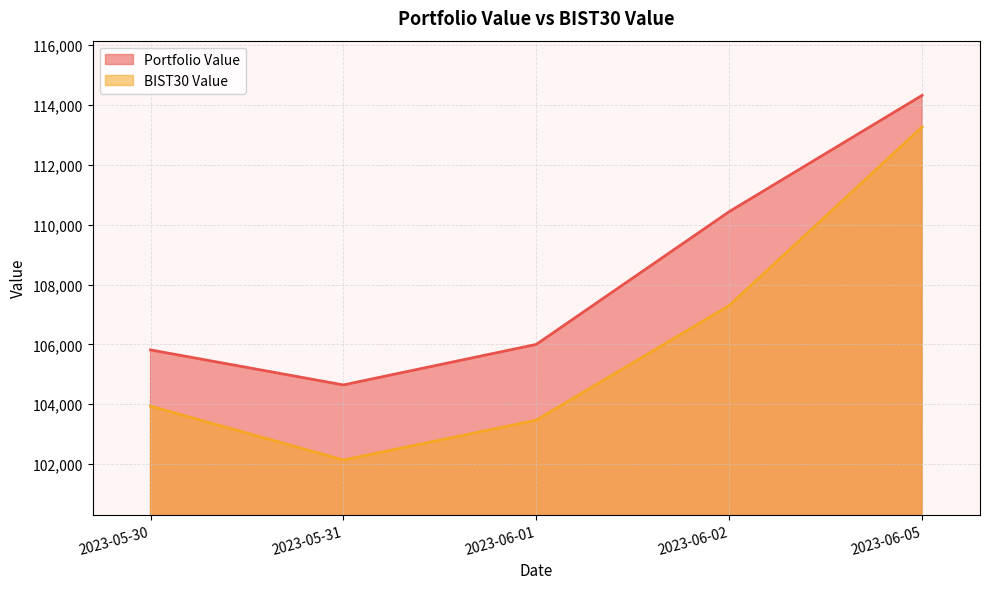

Rank the series at 2023-05-30 from lowest to highest value.

BIST30 Value, Portfolio Value